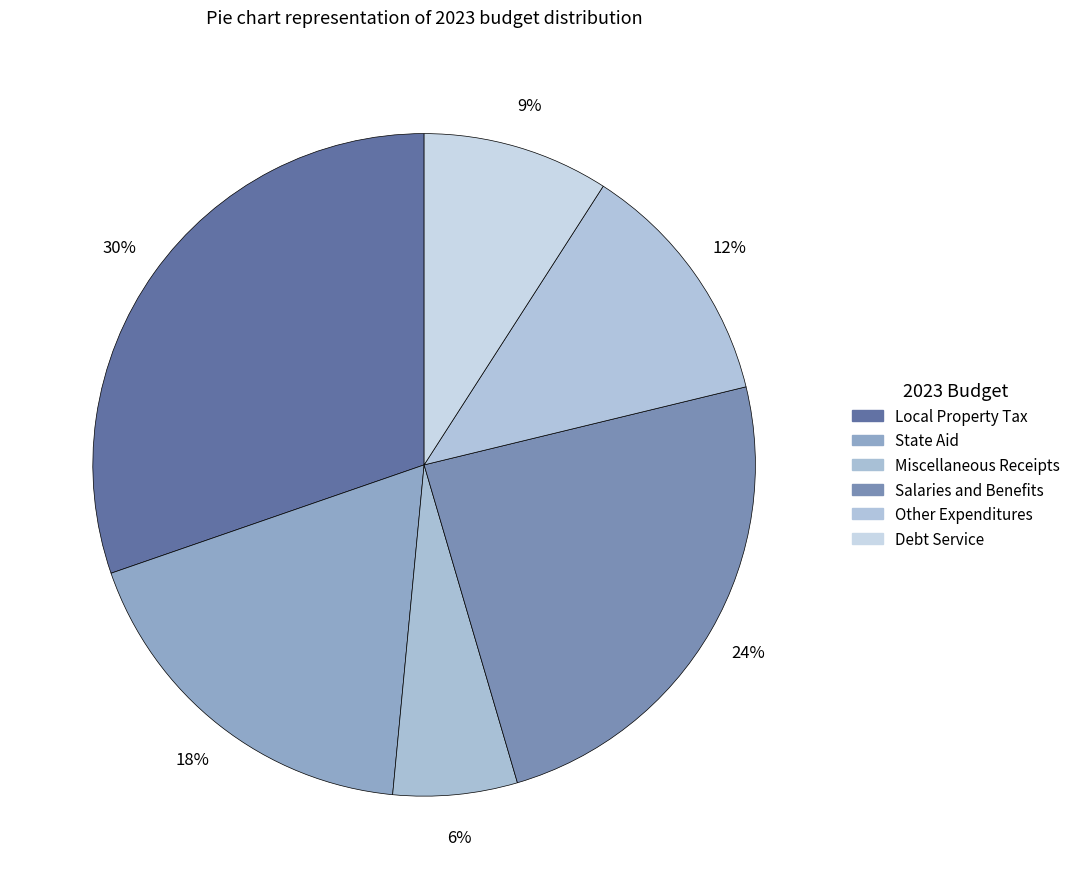

What is the smallest slice in the pie chart?

Miscellaneous Receipts